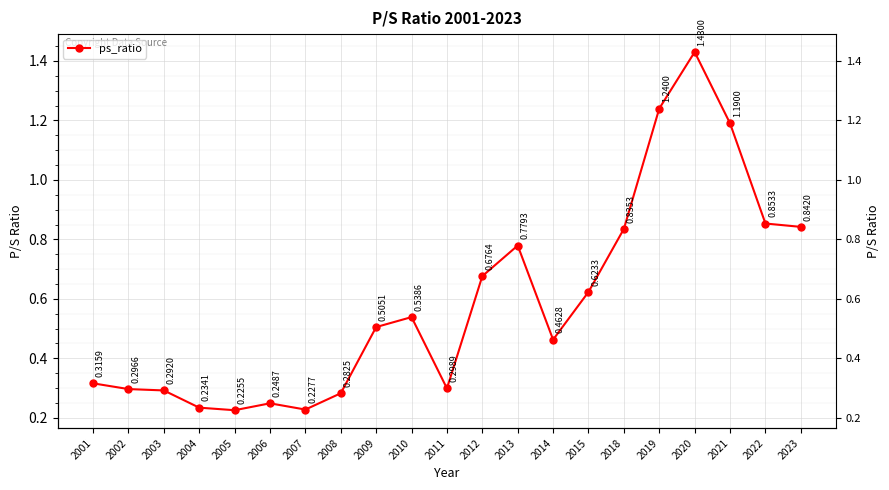

Which category has the lowest value across all series?

2005